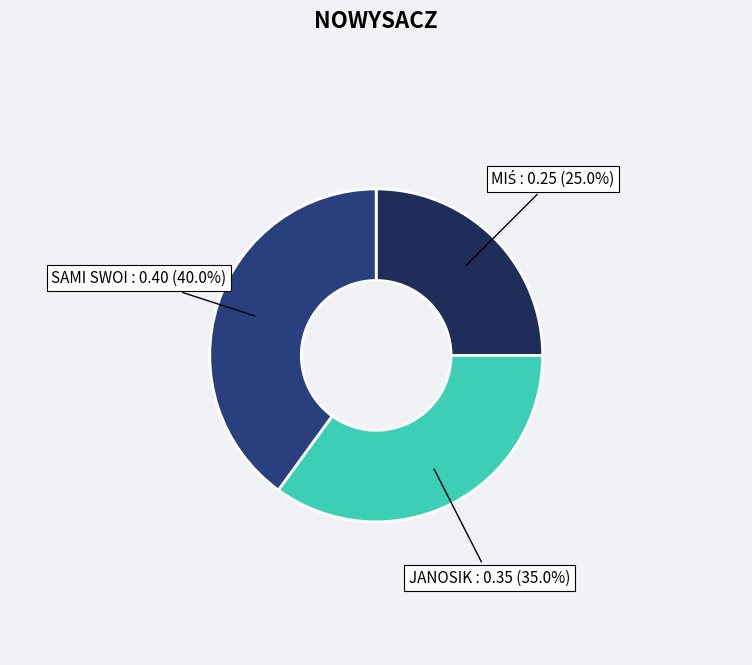

Does any single category account for the majority?

No